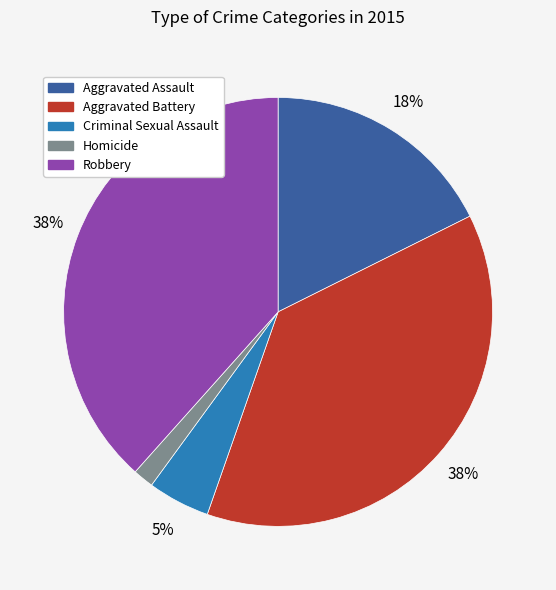

What percentage is the Homicide slice, to the nearest percent?

2%